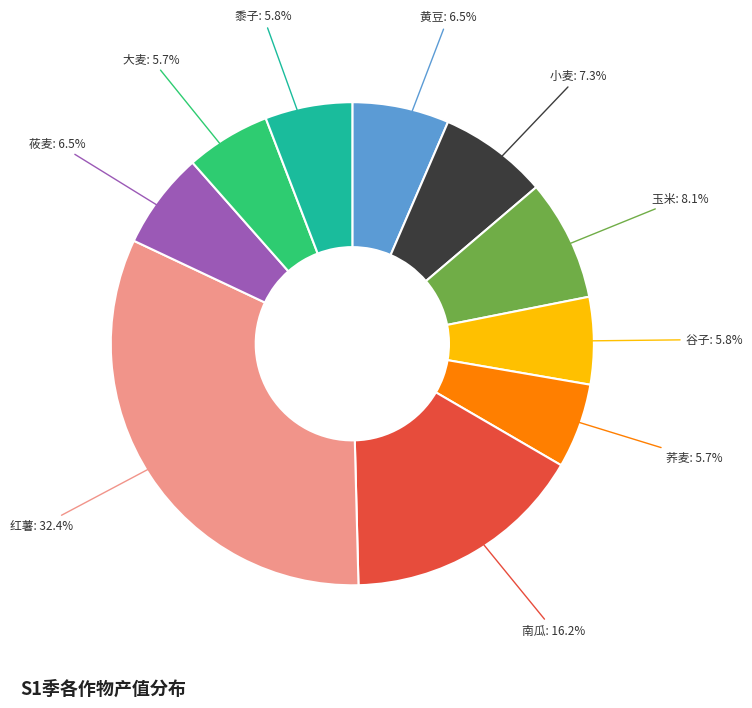

Does 黄豆 represent more than half of the total?

No